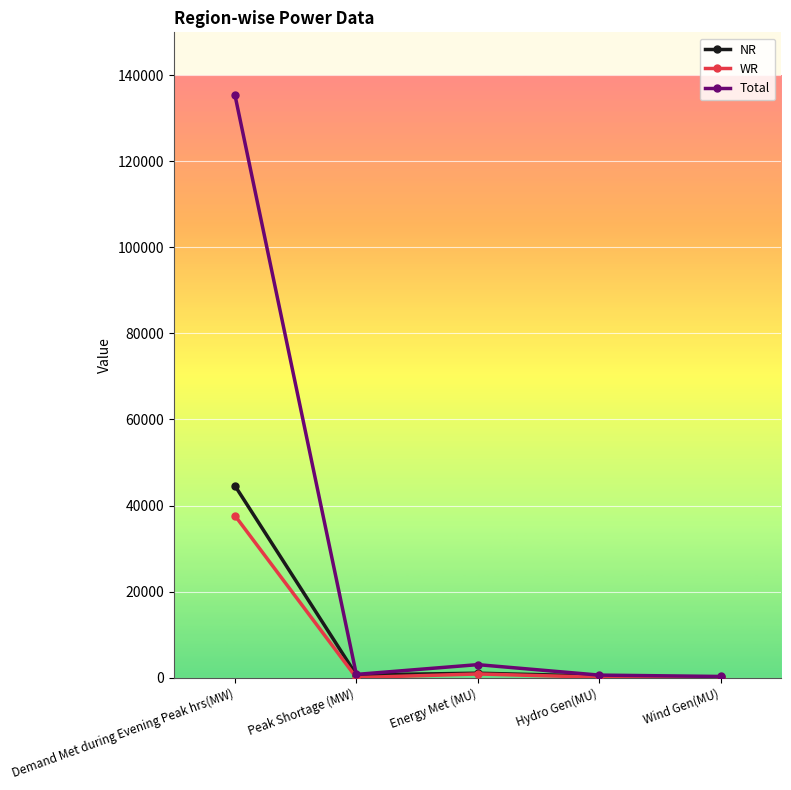

What is the spread (max minus min) of values at Wind Gen(MU)?

231